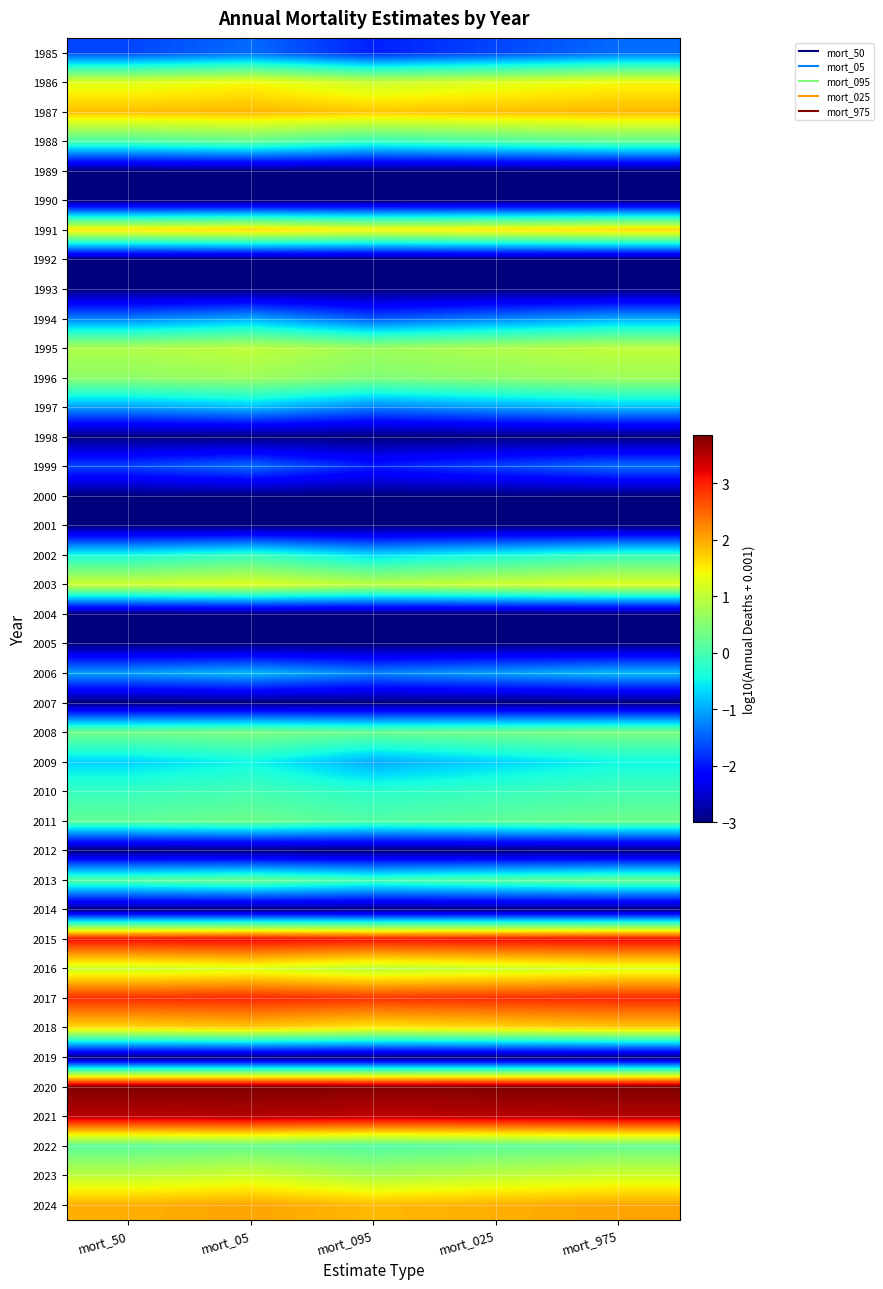

Reading left to right, list all the values displayed in this chart.

1985: mort_50=-1.7	mort_05=-1.4	mort_095=-1.9	mort_025=-1.7	mort_975=-1.4
1986: mort_50=1.2	mort_05=1.4	mort_095=1.1	mort_025=1.2	mort_975=1.4
1987: mort_50=1.8	mort_05=1.9	mort_095=1.8	mort_025=1.8	mort_975=1.9
1988: mort_50=0.0	mort_05=0.2	mort_095=-0.2	mort_025=0.0	mort_975=0.2
1989: mort_50=-3.0	mort_05=-3.0	mort_095=-3.0	mort_025=-3.0	mort_975=-3.0
1990: mort_50=-3.0	mort_05=-3.0	mort_095=-3.0	mort_025=-3.0	mort_975=-3.0
1991: mort_50=1.6	mort_05=1.7	mort_095=1.5	mort_025=1.6	mort_975=1.7
1992: mort_50=-3.0	mort_05=-3.0	mort_095=-3.0	mort_025=-3.0	mort_975=-3.0
1993: mort_50=-3.0	mort_05=-3.0	mort_095=-3.0	mort_025=-3.0	mort_975=-3.0
1994: mort_50=-1.3	mort_05=-1.0	mort_095=-1.6	mort_025=-1.3	mort_975=-1.0
1995: mort_50=0.9	mort_05=1.0	mort_095=0.7	mort_025=0.9	mort_975=1.0
1996: mort_50=0.6	mort_05=0.7	mort_095=0.5	mort_025=0.6	mort_975=0.7
1997: mort_50=-1.1	mort_05=-0.9	mort_095=-1.3	mort_025=-1.1	mort_975=-0.9
1998: mort_50=-3.0	mort_05=-3.0	mort_095=-3.0	mort_025=-3.0	mort_975=-3.0
1999: mort_50=-1.7	mort_05=-1.4	mort_095=-1.9	mort_025=-1.7	mort_975=-1.4
2000: mort_50=-3.0	mort_05=-3.0	mort_095=-3.0	mort_025=-3.0	mort_975=-3.0
2001: mort_50=-3.0	mort_05=-3.0	mort_095=-3.0	mort_025=-3.0	mort_975=-3.0
2002: mort_50=-0.4	mort_05=-0.1	mort_095=-0.7	mort_025=-0.4	mort_975=-0.1
2003: mort_50=1.1	mort_05=1.3	mort_095=1.0	mort_025=1.1	mort_975=1.3
2004: mort_50=-3.0	mort_05=-3.0	mort_095=-3.0	mort_025=-3.0	mort_975=-3.0
2005: mort_50=-3.0	mort_05=-3.0	mort_095=-3.0	mort_025=-3.0	mort_975=-3.0
2006: mort_50=-1.0	mort_05=-0.9	mort_095=-1.2	mort_025=-1.0	mort_975=-0.9
2007: mort_50=-3.0	mort_05=-3.0	mort_095=-3.0	mort_025=-3.0	mort_975=-3.0
2008: mort_50=0.3	mort_05=0.4	mort_095=0.3	mort_025=0.3	mort_975=0.4
2009: mort_50=-0.7	mort_05=-0.5	mort_095=-1.0	mort_025=-0.7	mort_975=-0.5
2010: mort_50=-0.1	mort_05=-0.0	mort_095=-0.2	mort_025=-0.1	mort_975=-0.0
2011: mort_50=0.2	mort_05=0.3	mort_095=0.1	mort_025=0.2	mort_975=0.3
2012: mort_50=-3.0	mort_05=-3.0	mort_095=-3.0	mort_025=-3.0	mort_975=-3.0
2013: mort_50=0.1	mort_05=0.3	mort_095=-0.0	mort_025=0.1	mort_975=0.3
2014: mort_50=-3.0	mort_05=-3.0	mort_095=-3.0	mort_025=-3.0	mort_975=-3.0
2015: mort_50=3.2	mort_05=3.2	mort_095=3.1	mort_025=3.2	mort_975=3.2
2016: mort_50=1.1	mort_05=1.2	mort_095=0.9	mort_025=1.1	mort_975=1.2
2017: mort_50=2.9	mort_05=2.9	mort_095=2.9	mort_025=2.9	mort_975=2.9
2018: mort_50=1.6	mort_05=1.7	mort_095=1.5	mort_025=1.6	mort_975=1.7
2019: mort_50=-3.0	mort_05=-3.0	mort_095=-3.0	mort_025=-3.0	mort_975=-3.0
2020: mort_50=3.8	mort_05=3.8	mort_095=3.8	mort_025=3.8	mort_975=3.8
2021: mort_50=3.5	mort_05=3.5	mort_095=3.5	mort_025=3.5	mort_975=3.5
2022: mort_50=0.1	mort_05=0.2	mort_095=0.1	mort_025=0.1	mort_975=0.2
2023: mort_50=1.0	mort_05=1.1	mort_095=0.8	mort_025=1.0	mort_975=1.1
2024: mort_50=2.0	mort_05=2.0	mort_095=1.9	mort_025=2.0	mort_975=2.0